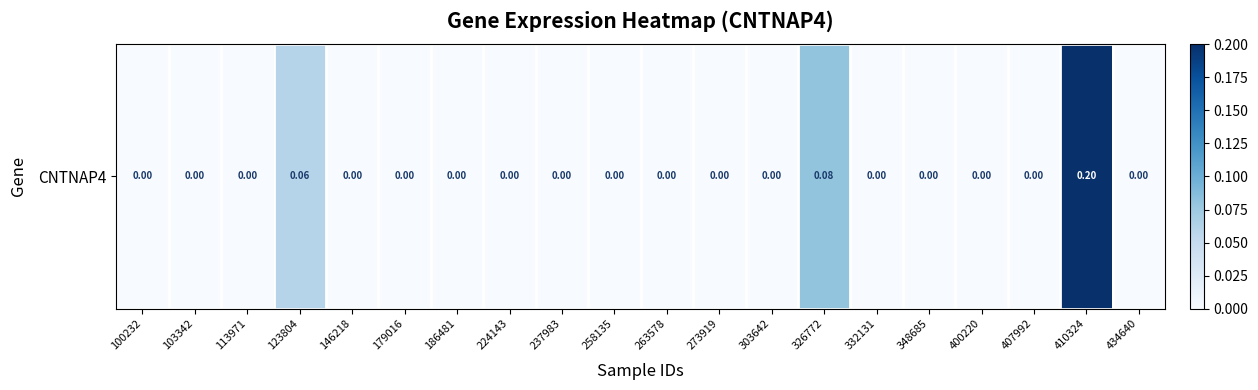

The chart shows a value of 0.1 at 258135. True or false?

False